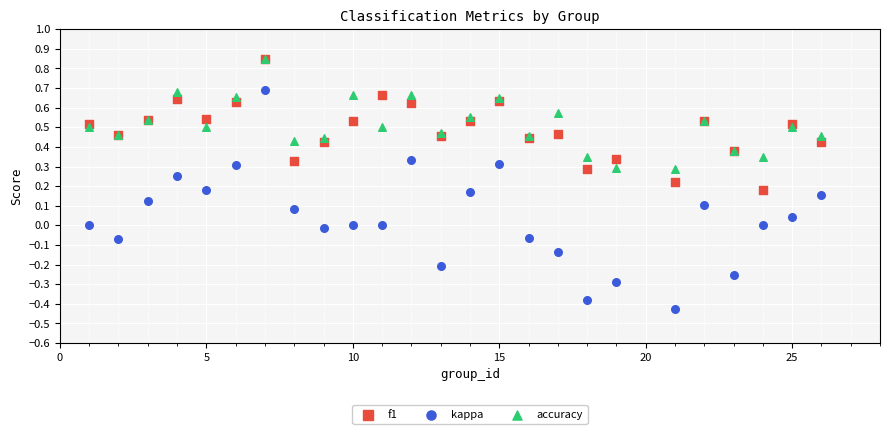

What are all the series names shown in the legend?

f1, kappa, accuracy